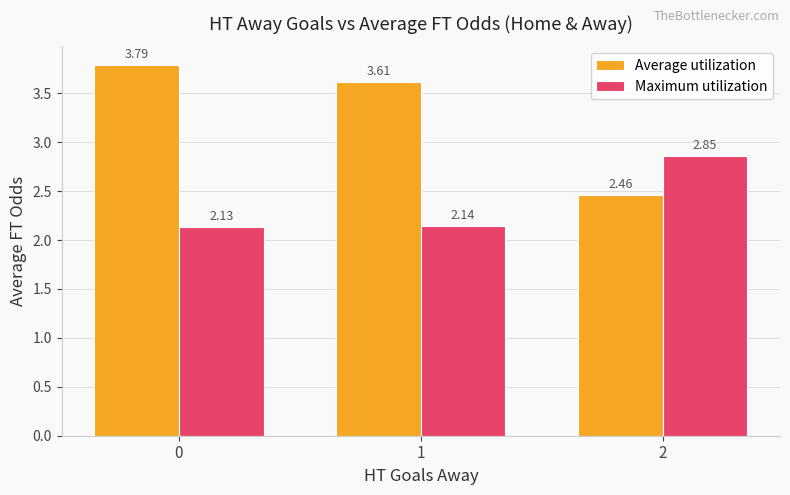

The Average utilization series shows 3.8 at 0. True or false?

True